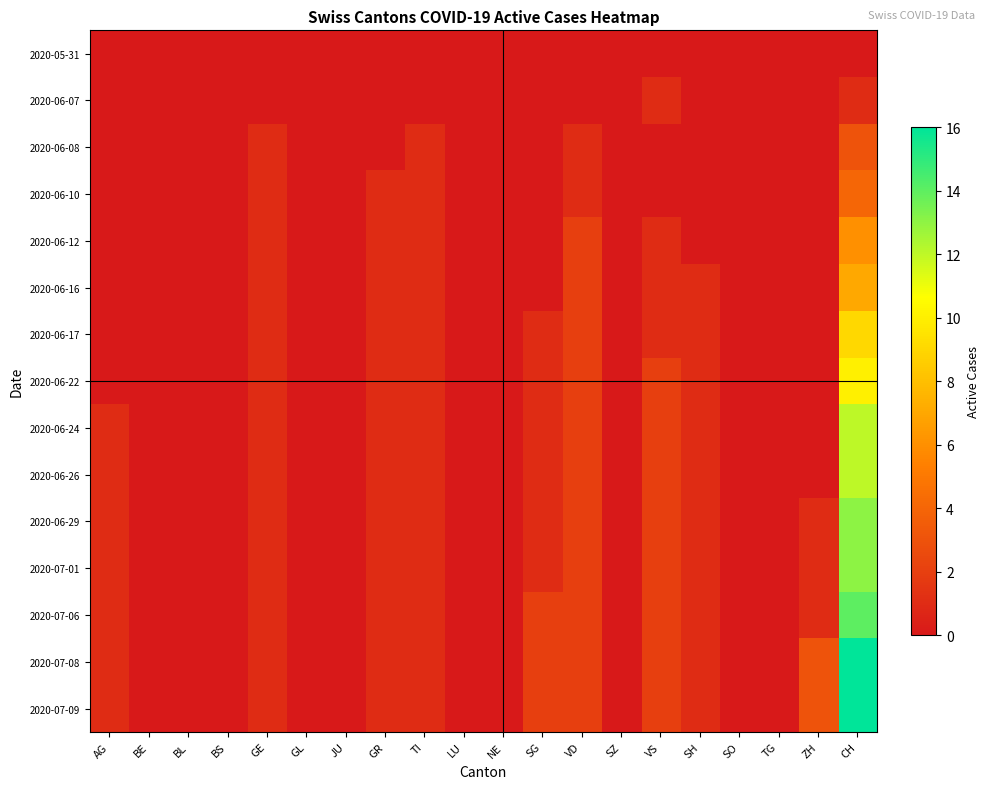

Reading right to left, list all the values displayed in this chart.

2020-05-31: CH=0	ZH=0	TG=0	SO=0	SH=0	VS=0	SZ=0	VD=0	SG=0	NE=0	LU=0	TI=0	GR=0	JU=0	GL=0	GE=0	BS=0	BL=0	BE=0	AG=0
2020-06-07: CH=1	ZH=0	TG=0	SO=0	SH=0	VS=1	SZ=0	VD=0	SG=0	NE=0	LU=0	TI=0	GR=0	JU=0	GL=0	GE=0	BS=0	BL=0	BE=0	AG=0
2020-06-08: CH=3	ZH=0	TG=0	SO=0	SH=0	VS=0	SZ=0	VD=1	SG=0	NE=0	LU=0	TI=1	GR=0	JU=0	GL=0	GE=1	BS=0	BL=0	BE=0	AG=0
2020-06-10: CH=4	ZH=0	TG=0	SO=0	SH=0	VS=0	SZ=0	VD=1	SG=0	NE=0	LU=0	TI=1	GR=1	JU=0	GL=0	GE=1	BS=0	BL=0	BE=0	AG=0
2020-06-12: CH=6	ZH=0	TG=0	SO=0	SH=0	VS=1	SZ=0	VD=2	SG=0	NE=0	LU=0	TI=1	GR=1	JU=0	GL=0	GE=1	BS=0	BL=0	BE=0	AG=0
2020-06-16: CH=7	ZH=0	TG=0	SO=0	SH=1	VS=1	SZ=0	VD=2	SG=0	NE=0	LU=0	TI=1	GR=1	JU=0	GL=0	GE=1	BS=0	BL=0	BE=0	AG=0
2020-06-17: CH=9	ZH=0	TG=0	SO=0	SH=1	VS=1	SZ=0	VD=2	SG=1	NE=0	LU=0	TI=1	GR=1	JU=0	GL=0	GE=1	BS=0	BL=0	BE=0	AG=0
2020-06-22: CH=10	ZH=0	TG=0	SO=0	SH=1	VS=2	SZ=0	VD=2	SG=1	NE=0	LU=0	TI=1	GR=1	JU=0	GL=0	GE=1	BS=0	BL=0	BE=0	AG=0
2020-06-24: CH=12	ZH=0	TG=0	SO=0	SH=1	VS=2	SZ=0	VD=2	SG=1	NE=0	LU=0	TI=1	GR=1	JU=0	GL=0	GE=1	BS=0	BL=0	BE=0	AG=1
2020-06-26: CH=12	ZH=0	TG=0	SO=0	SH=1	VS=2	SZ=0	VD=2	SG=1	NE=0	LU=0	TI=1	GR=1	JU=0	GL=0	GE=1	BS=0	BL=0	BE=0	AG=1
2020-06-29: CH=13	ZH=1	TG=0	SO=0	SH=1	VS=2	SZ=0	VD=2	SG=1	NE=0	LU=0	TI=1	GR=1	JU=0	GL=0	GE=1	BS=0	BL=0	BE=0	AG=1
2020-07-01: CH=13	ZH=1	TG=0	SO=0	SH=1	VS=2	SZ=0	VD=2	SG=1	NE=0	LU=0	TI=1	GR=1	JU=0	GL=0	GE=1	BS=0	BL=0	BE=0	AG=1
2020-07-06: CH=14	ZH=1	TG=0	SO=0	SH=1	VS=2	SZ=0	VD=2	SG=2	NE=0	LU=0	TI=1	GR=1	JU=0	GL=0	GE=1	BS=0	BL=0	BE=0	AG=1
2020-07-08: CH=16	ZH=3	TG=0	SO=0	SH=1	VS=2	SZ=0	VD=2	SG=2	NE=0	LU=0	TI=1	GR=1	JU=0	GL=0	GE=1	BS=0	BL=0	BE=0	AG=1
2020-07-09: CH=16	ZH=3	TG=0	SO=0	SH=1	VS=2	SZ=0	VD=2	SG=2	NE=0	LU=0	TI=1	GR=1	JU=0	GL=0	GE=1	BS=0	BL=0	BE=0	AG=1